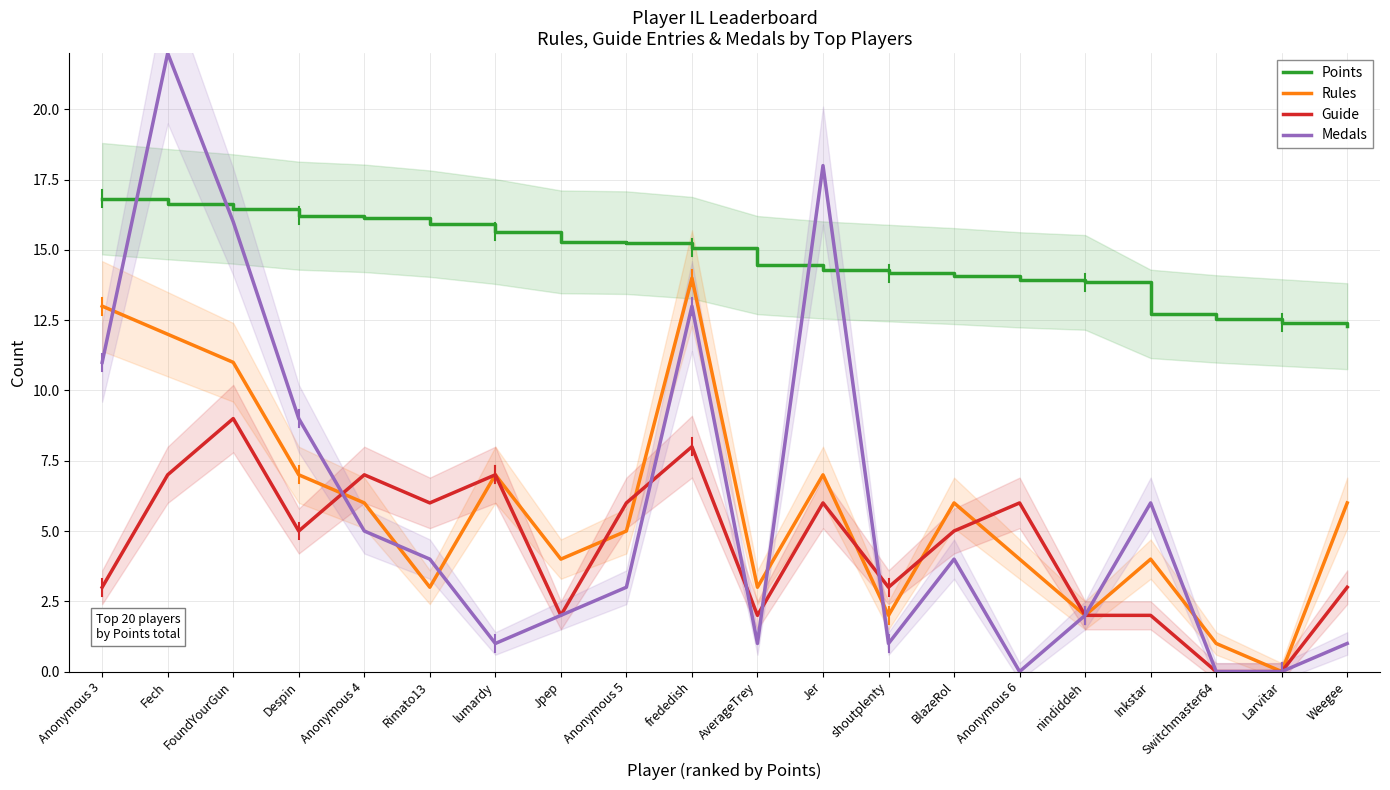

After their last crossing, which series has the higher values: Medals or Rules?

Rules